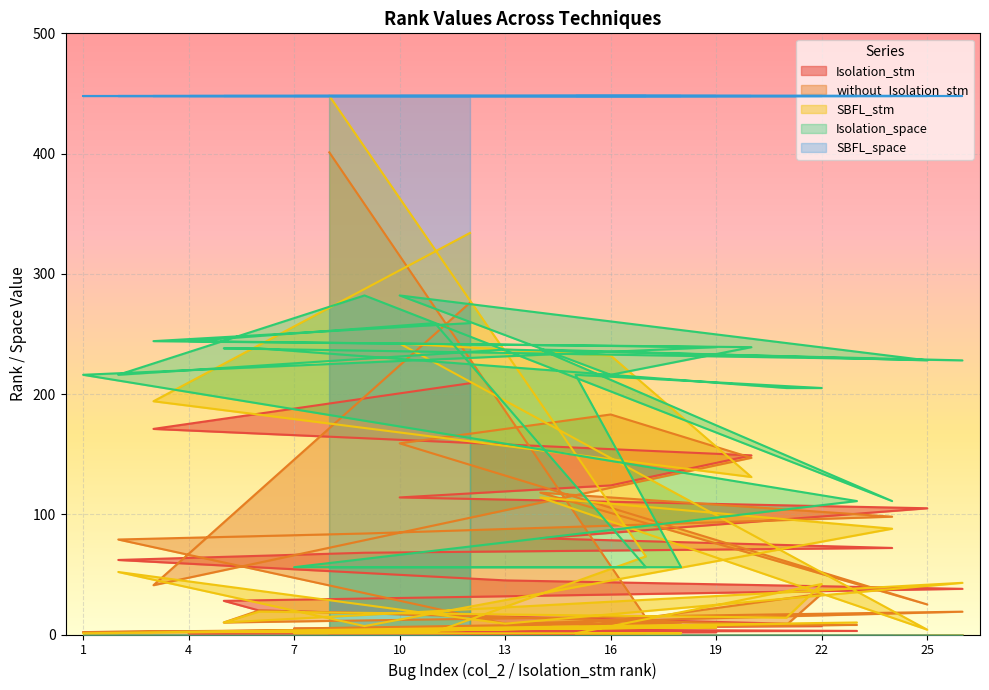

True or false: SBFL_space has a value of 448 at 18.

True